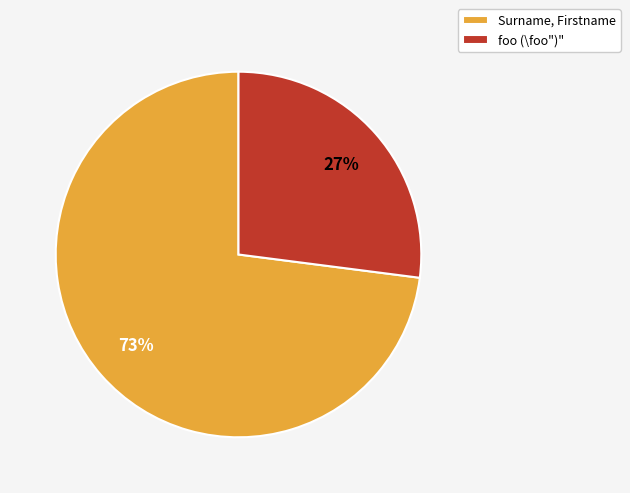

Do Surname, Firstname and foo (\foo")" together represent more than half of the pie?

Yes